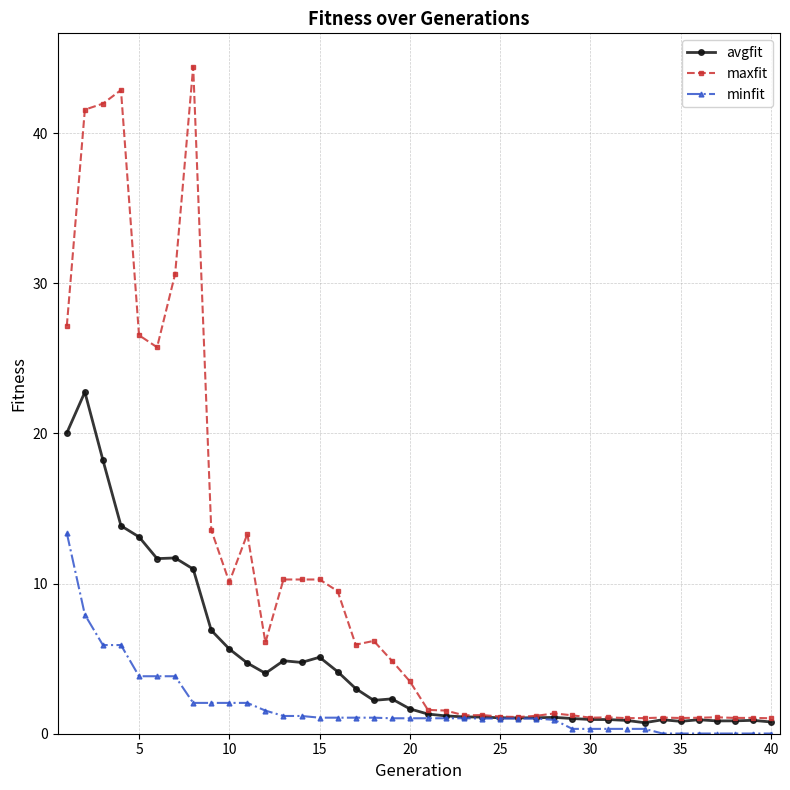

What is the value of the maxfit point at the 39th from the left?

1.1